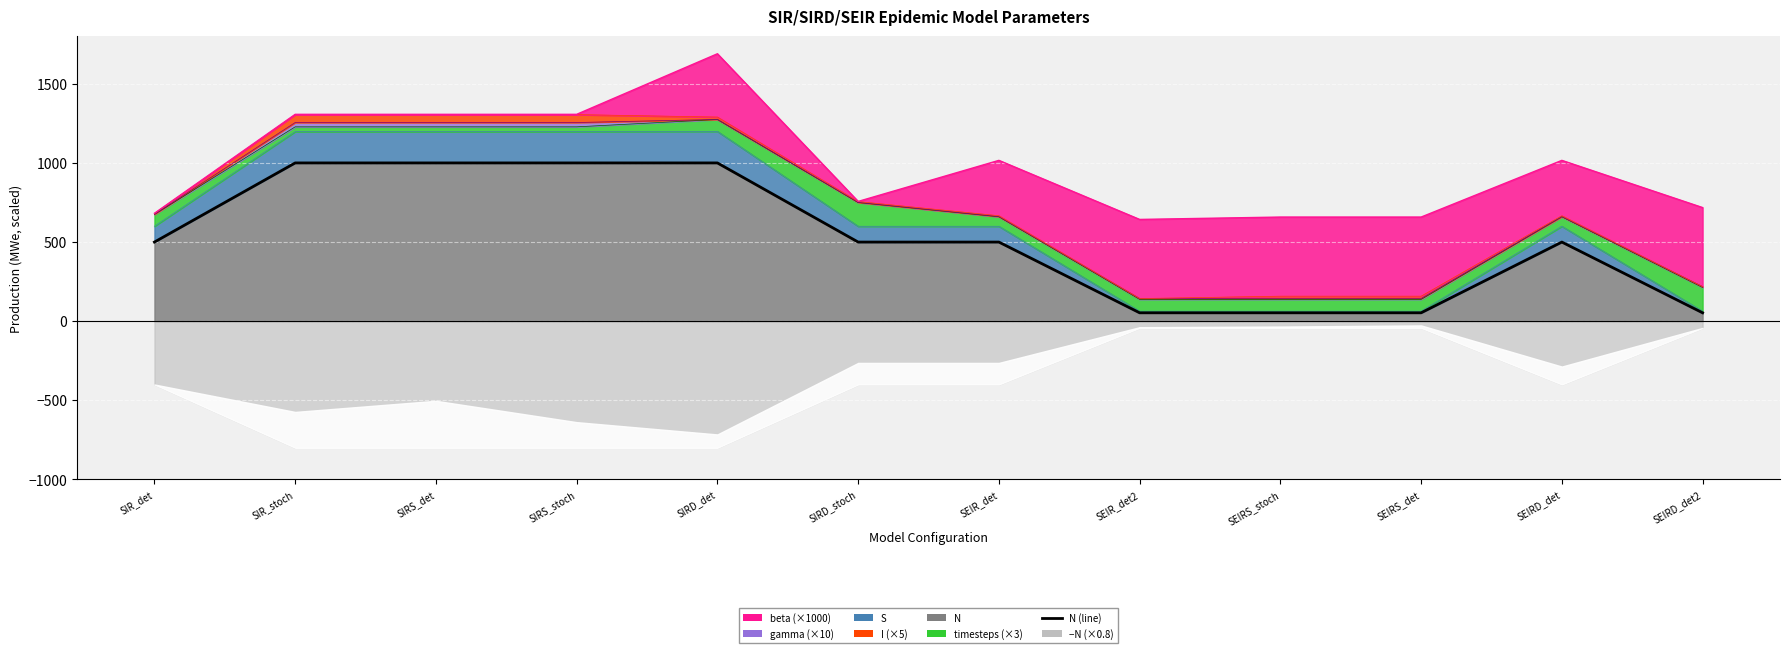

Reading left to right, extract all data points from this chart.

500	1000	1000	1000	1000	500	500	53	53	53	500	53